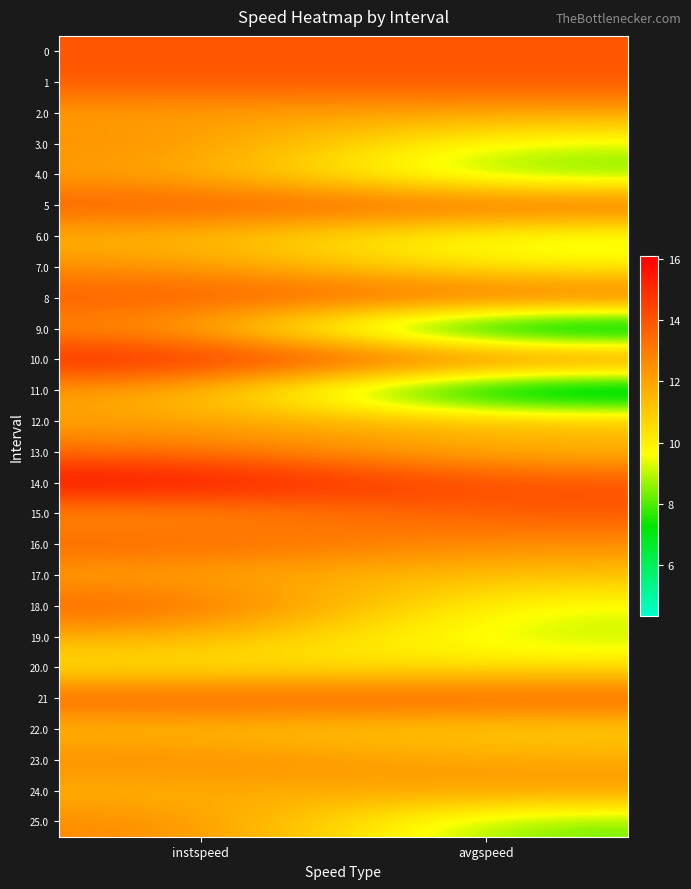

At which category is the sum across all series the highest?

instspeed